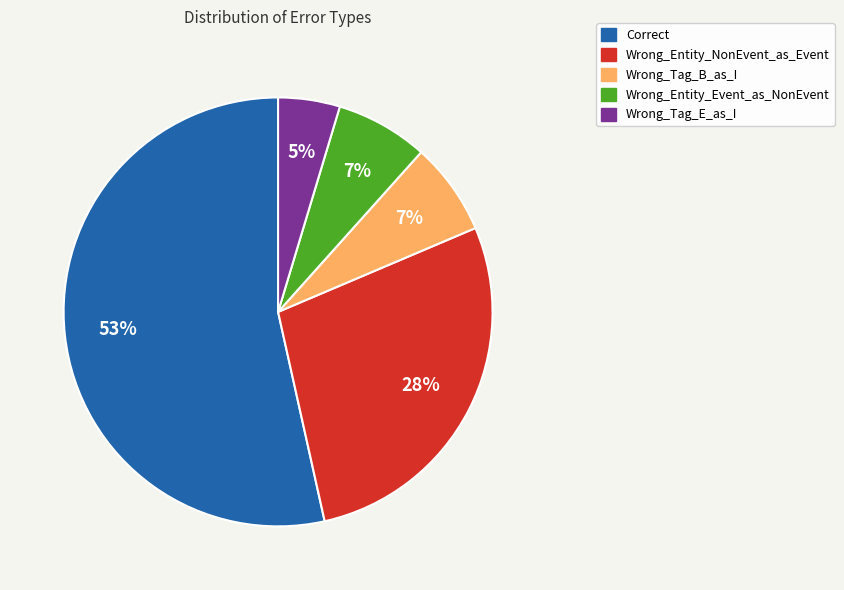

To the nearest percent, what percentage of the pie is Wrong_Tag_B_as_I?

7%